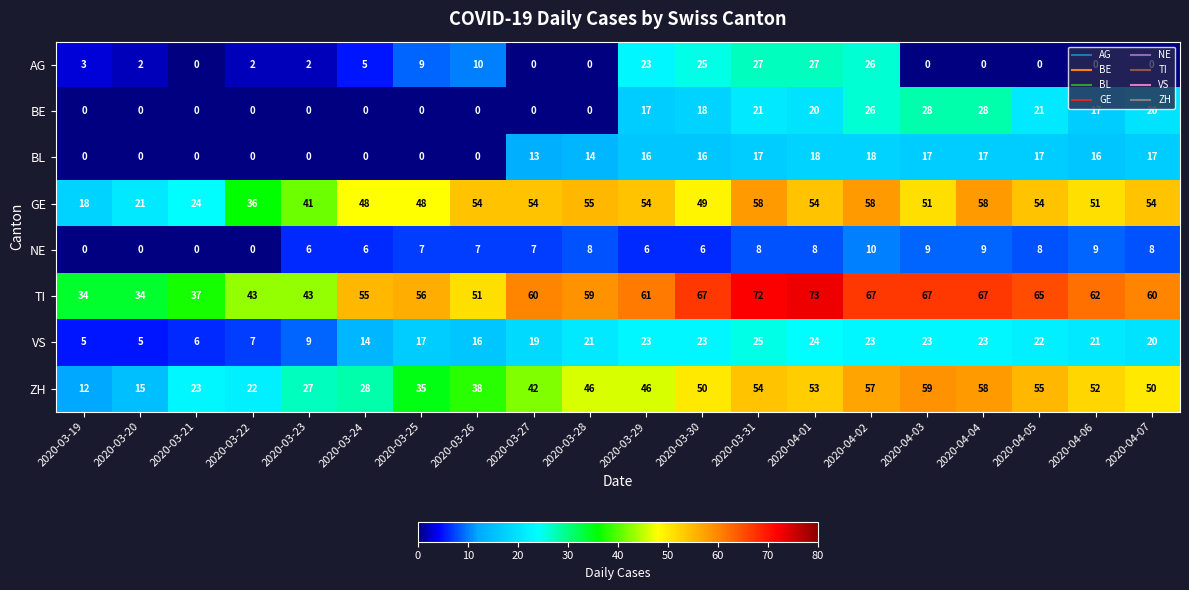

Which series changed the most between 2020-03-20 and 2020-04-03?

ZH